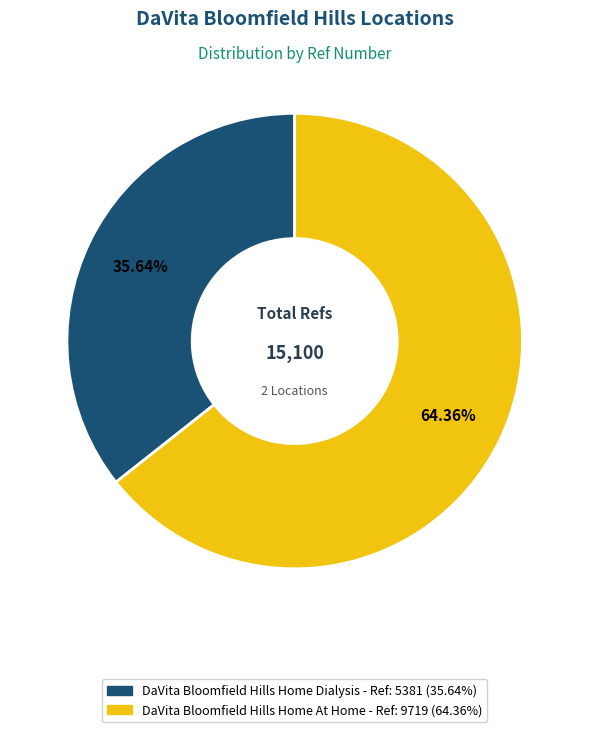

What percentage is NOT represented by DaVita Bloomfield Hills Home Dialysis?

64.4%